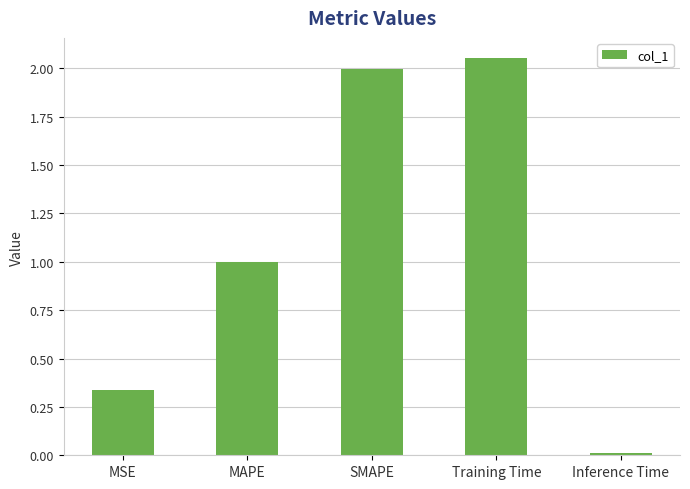

List the labels in order of value, smallest first.

Inference Time, MSE, MAPE, SMAPE, Training Time